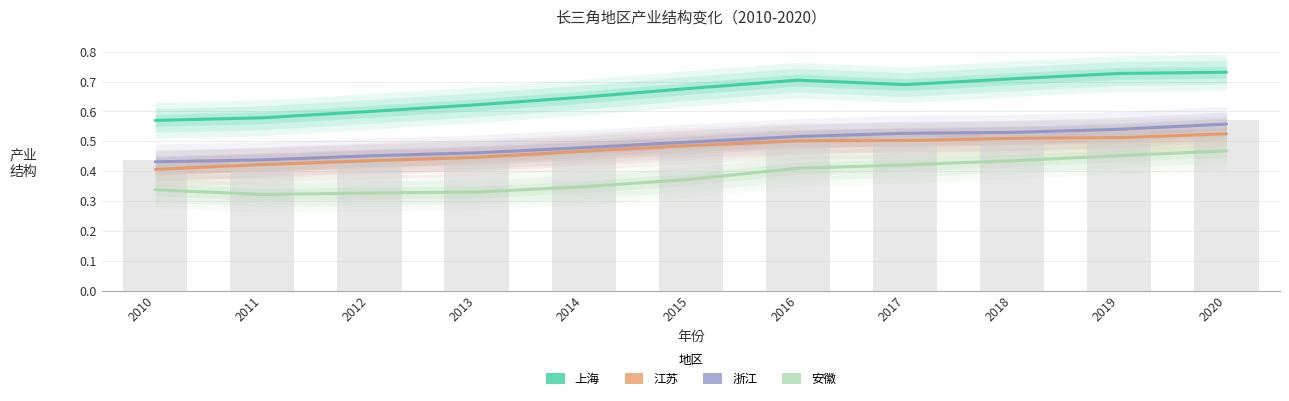

Read the 安徽 value at 2016.

0.4